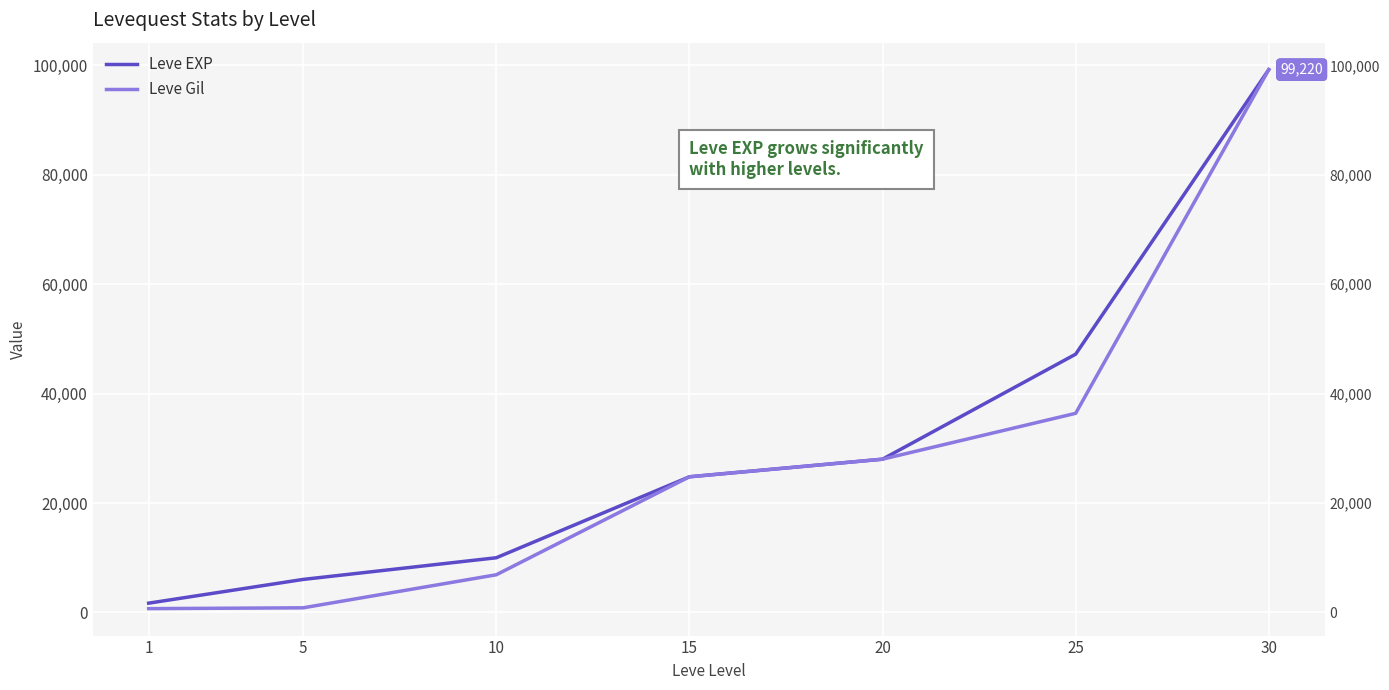

What is the difference between the Leve EXP values at 1 and 25?

45510